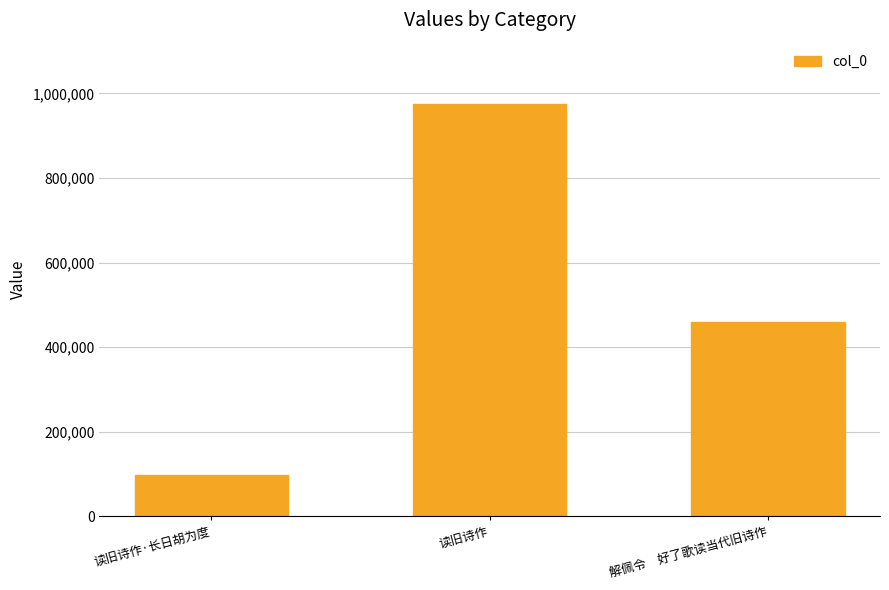

What is the label of the 3rd bar from the right?

读旧诗作·长日胡为度